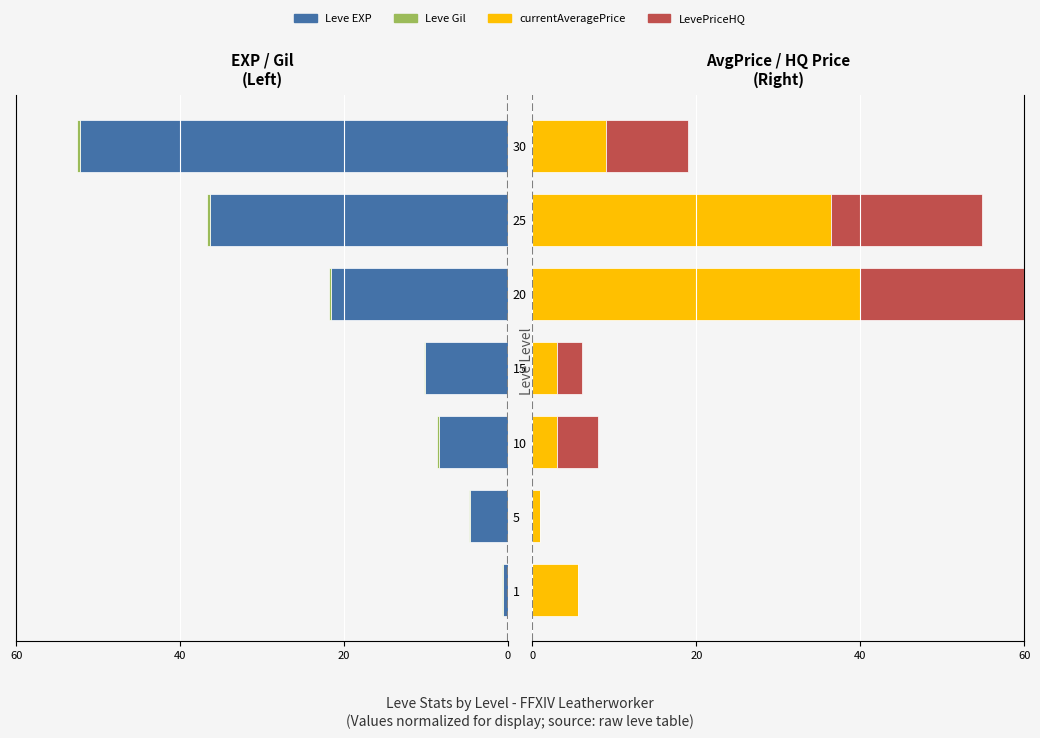

Is it true that LevePriceHQ equals 4.2 at 30?

False